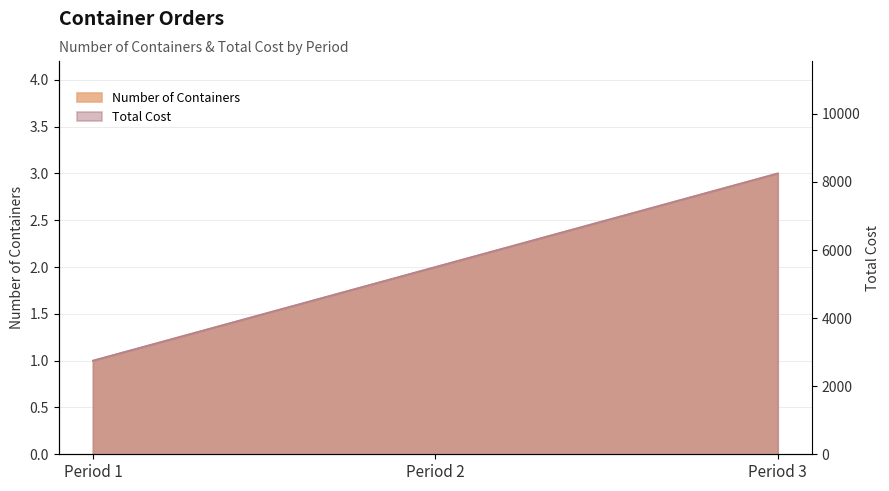

Between Period 2 and Period 3, which series saw the biggest shift?

Total Cost